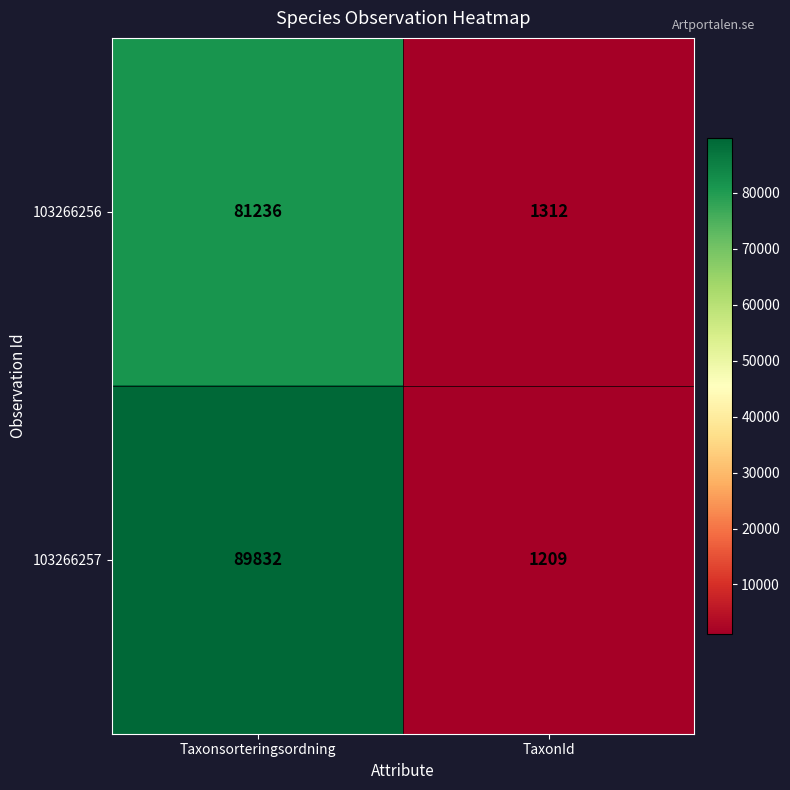

At which label is 103266257 closest to 45520?

TaxonId